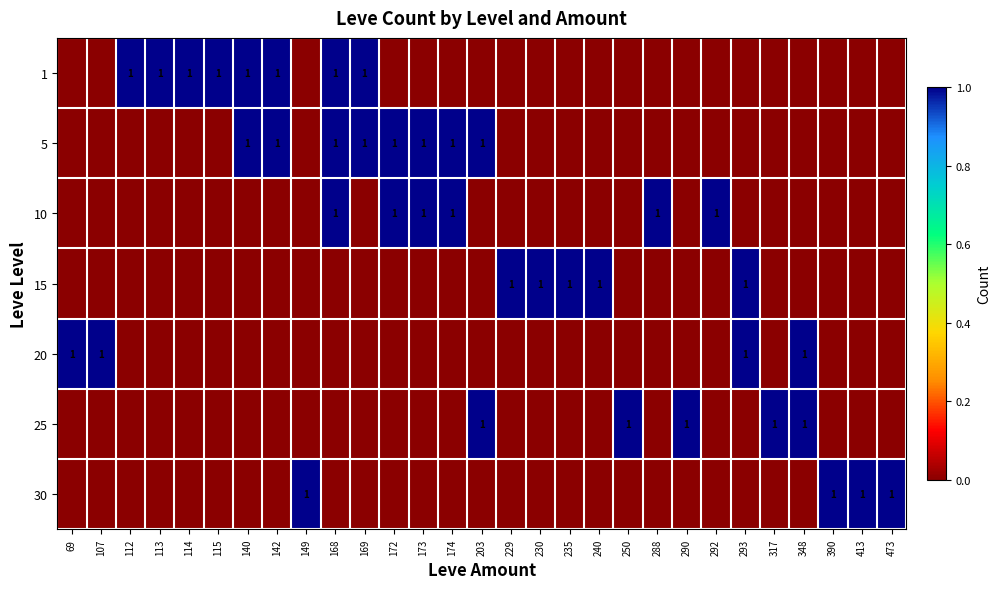

Which category has the lowest value across all series?

69